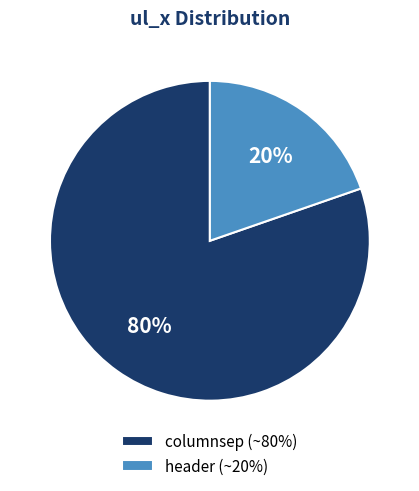

Is it true that header is 11% of the pie?

False